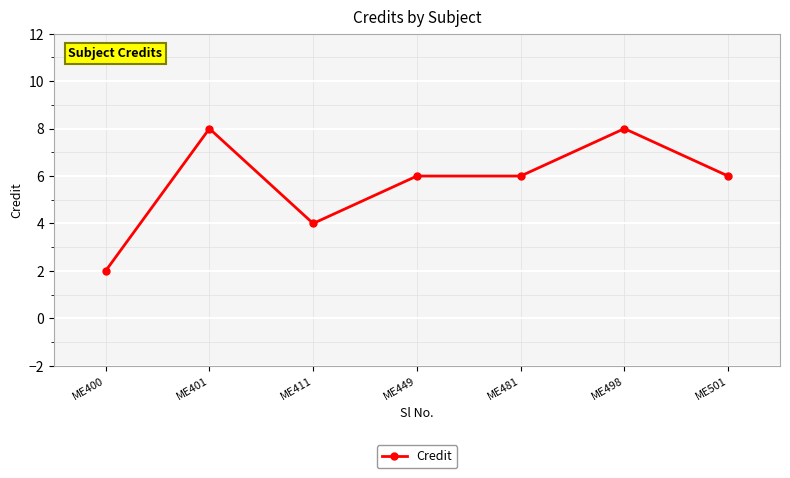

What is the greatest value displayed?

8